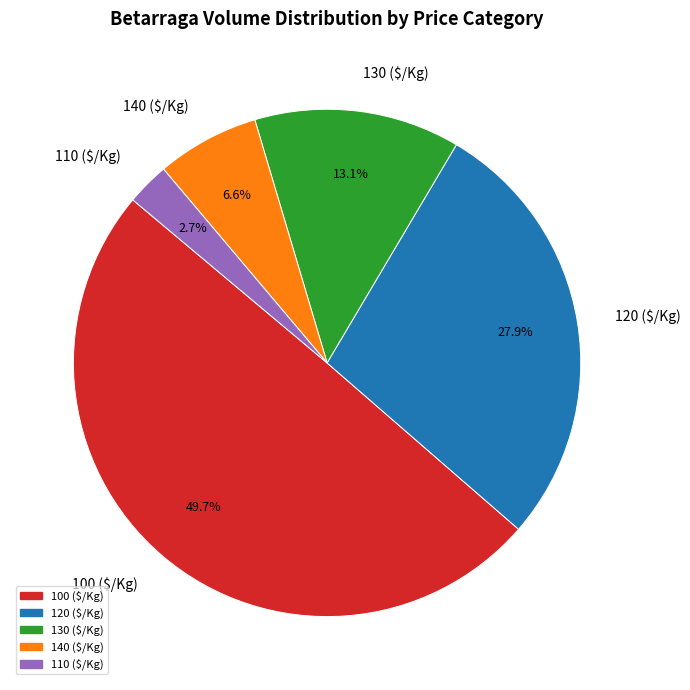

What portion of the pie excludes 120 ($/Kg)?

72.1%